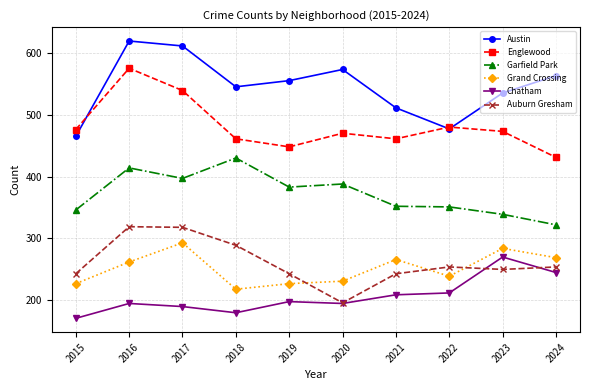

What is the smallest value displayed?

171